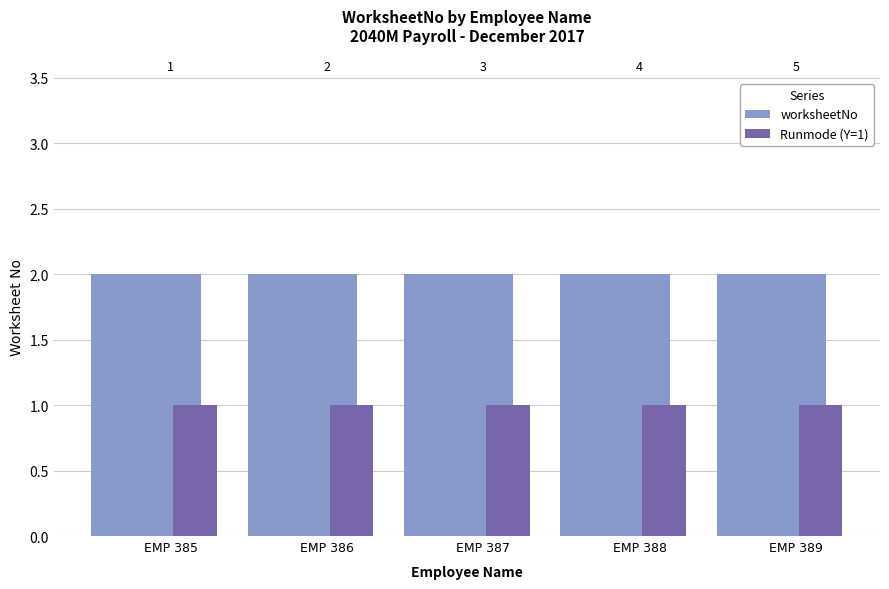

What is the sum of the Runmode (Y=1) values at EMP 387 and EMP 386?

2